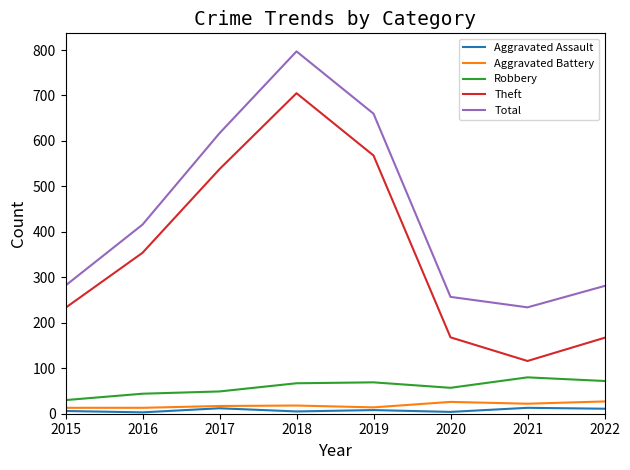

Which series has the largest total across all categories?

Total